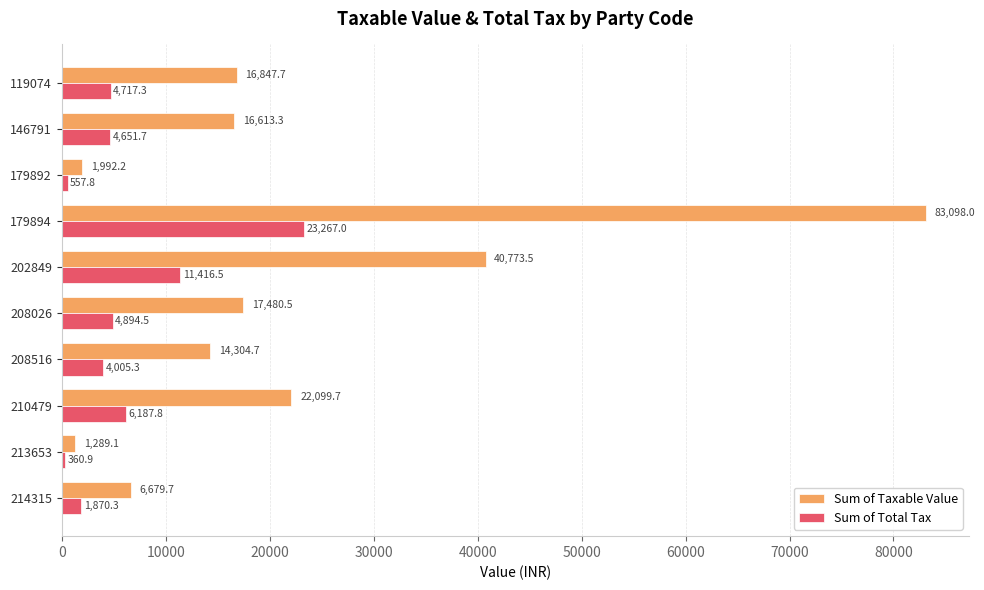

List the series in order of their overall mean, highest first.

Sum of Taxable Value, Sum of Total Tax